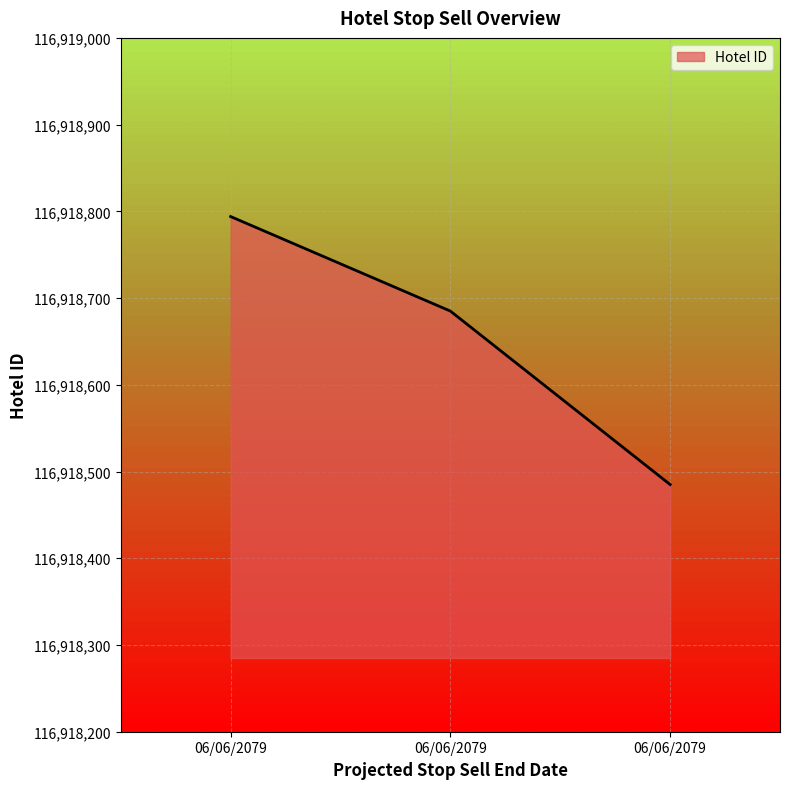

Count the number of categories in the chart.

3